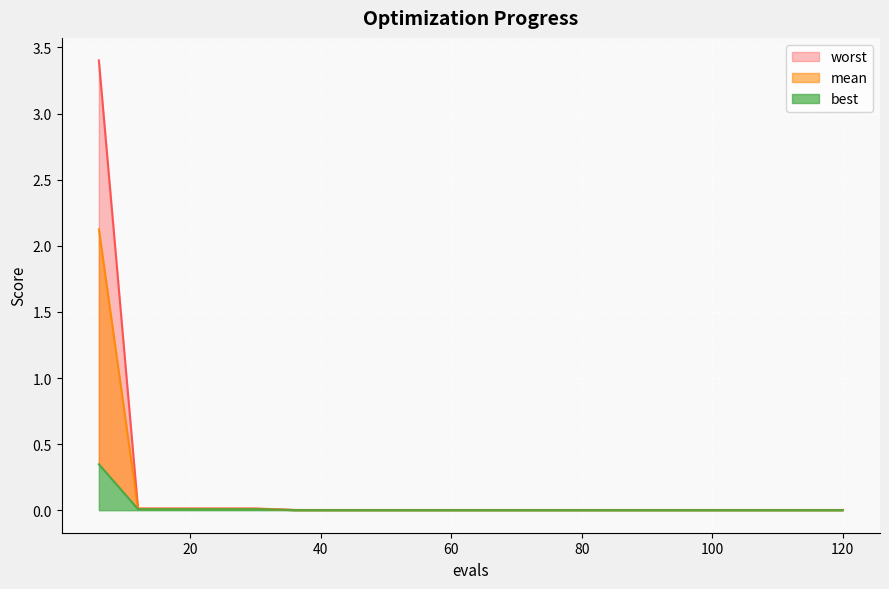

Where is worst nearest to the value 1?

12